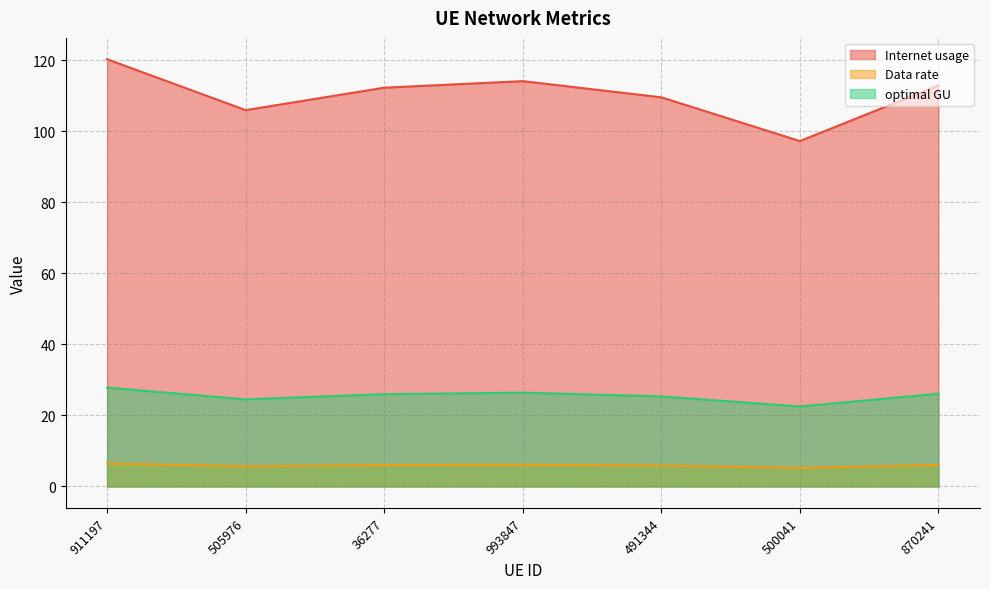

Is it true that Internet usage equals 66.8 at 505976?

False